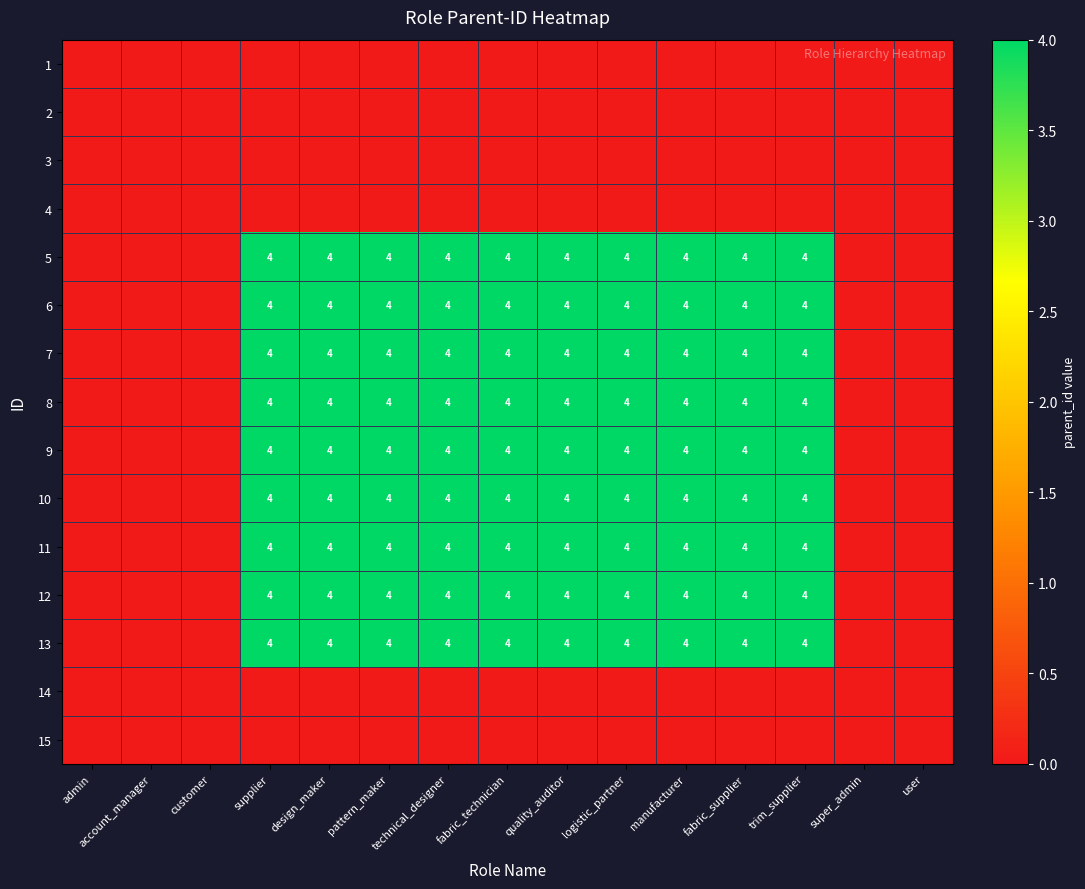

True or false: 7 has a value of 7 at supplier.

False